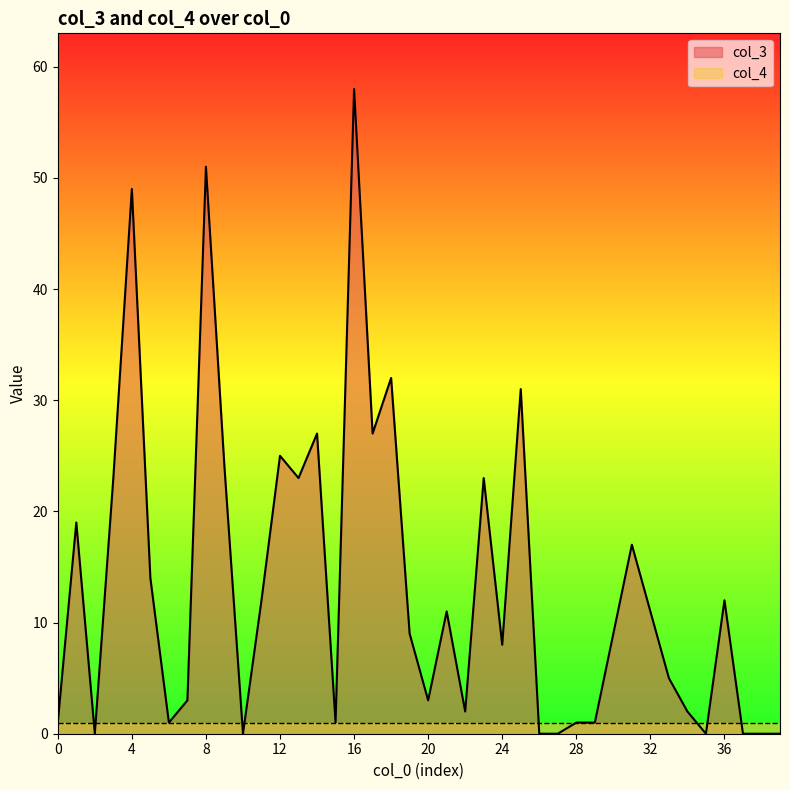

True or false: the data shows 0 at 39.

True